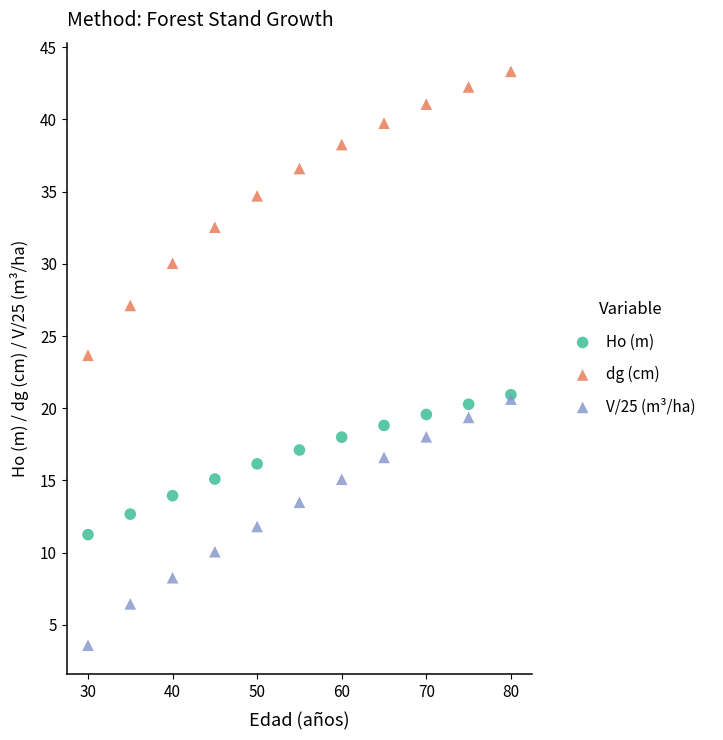

Which series reaches the minimum Y coordinate?

V/25 (m³/ha)